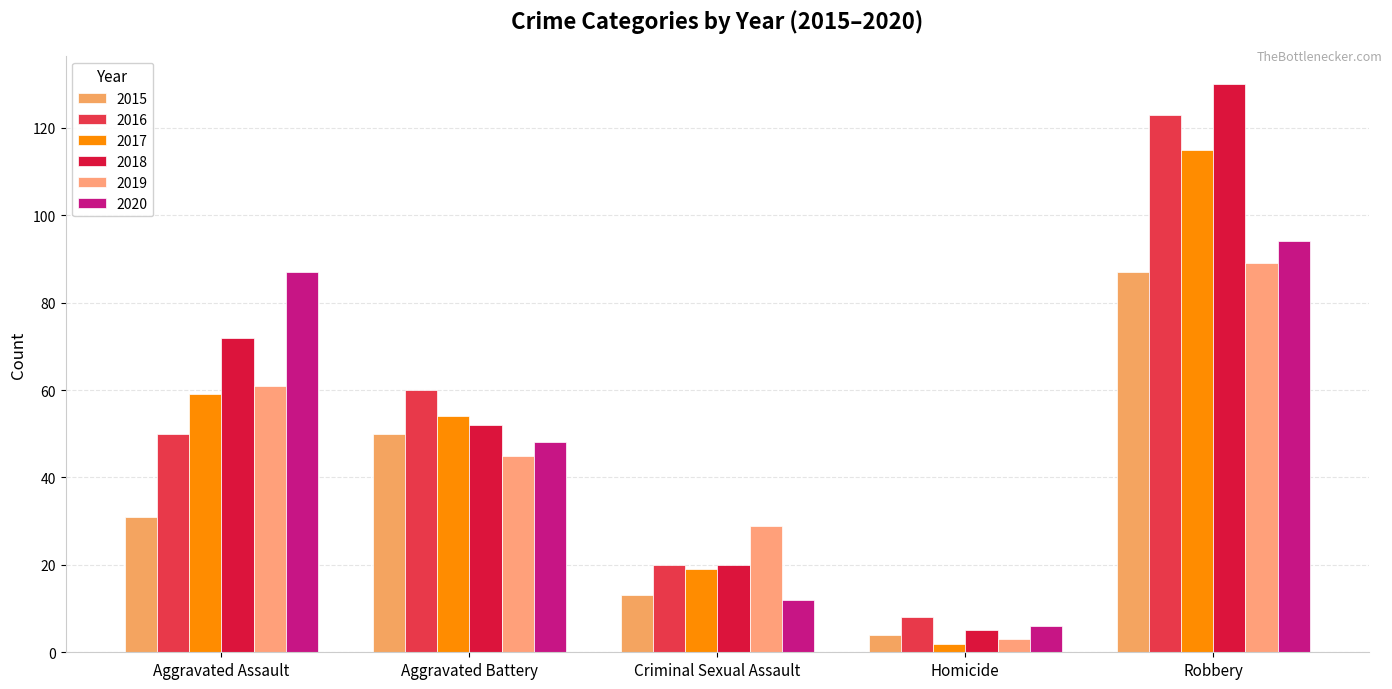

What is the minimum value for 2015?

4